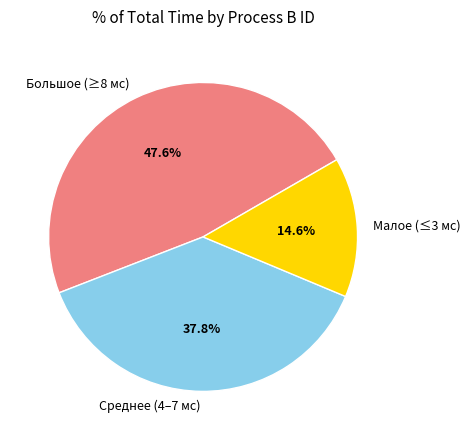

What is the ratio of the value at Среднее (4–7 мс) to the value at Большое (≥8 мс)?

0.8